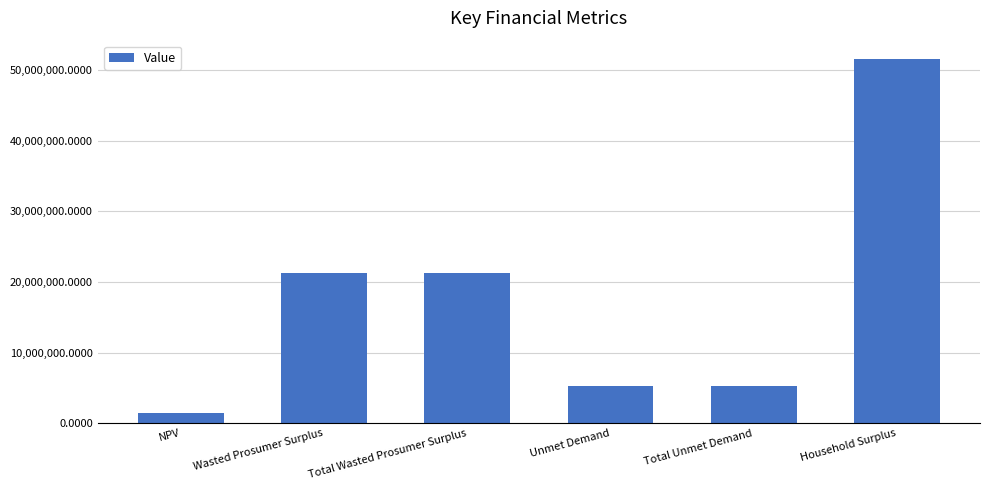

Is it true that the value at Household Surplus is 51594010.5?

True